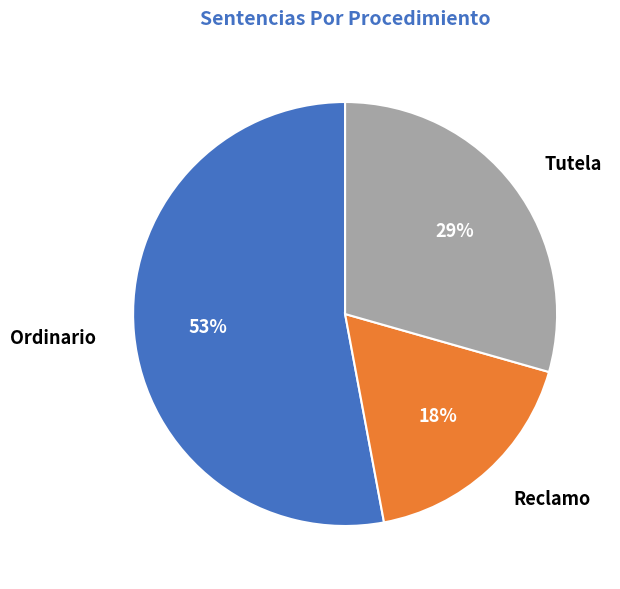

True or false: Reclamo accounts for 18% of the total.

True